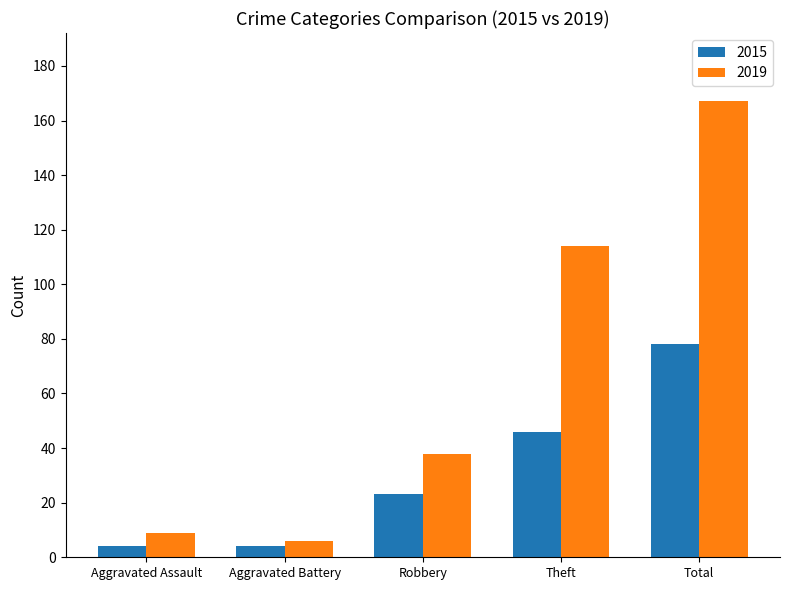

What is the label of the 3rd bar from the left?

Robbery